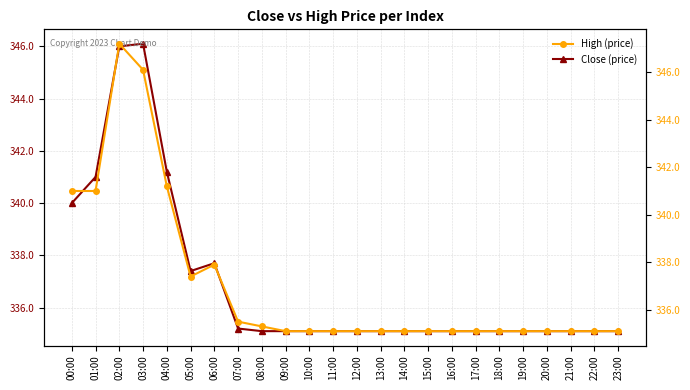

At which label does High (price) reach its peak?

02:00